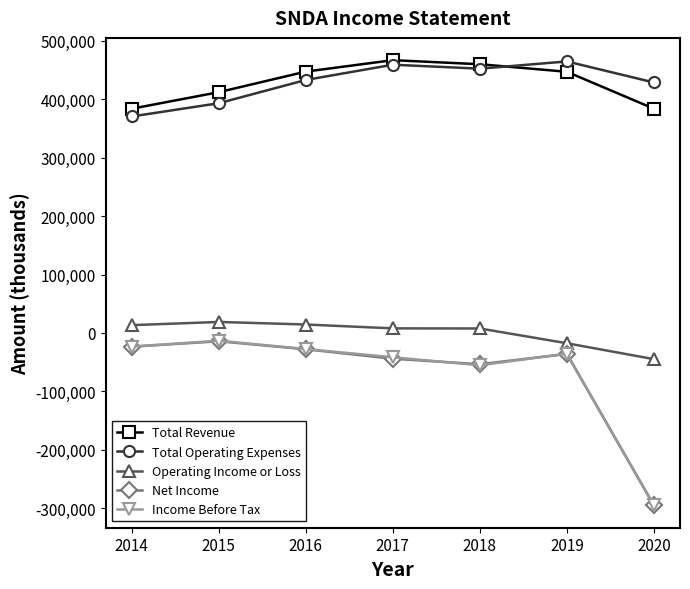

Count the number of data series in this chart.

5